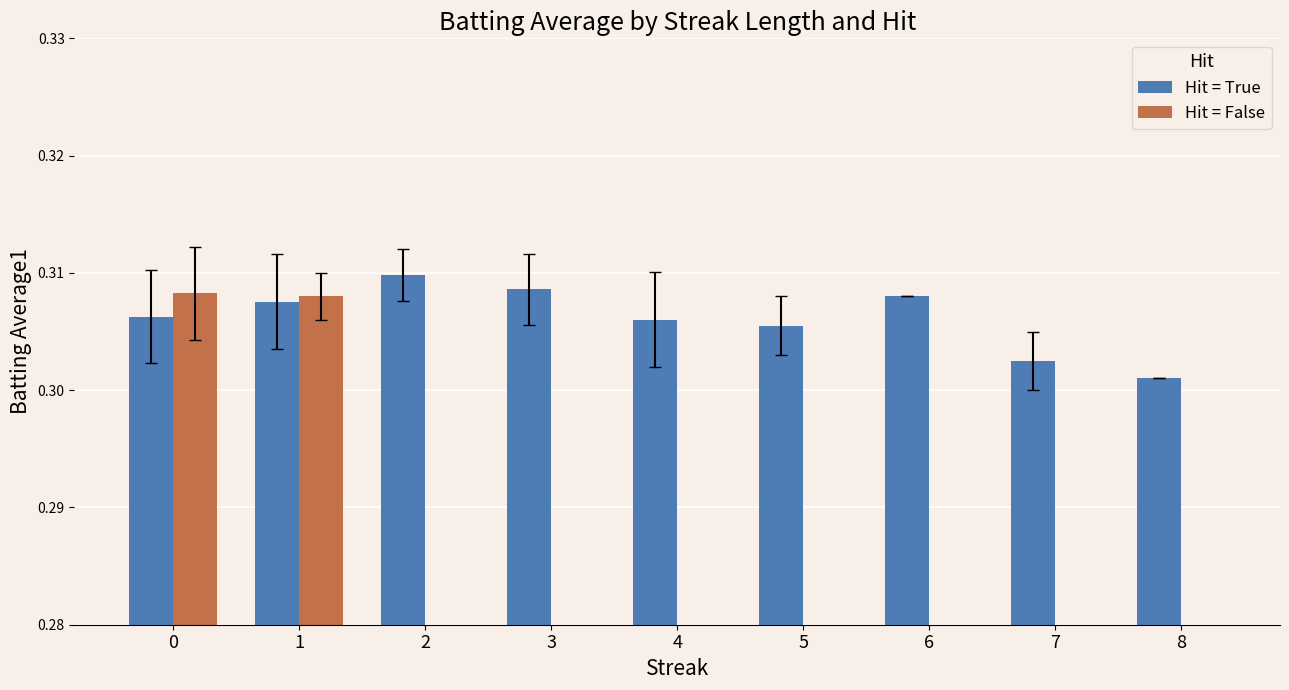

The Hit = True series shows 0.4 at 6. True or false?

False